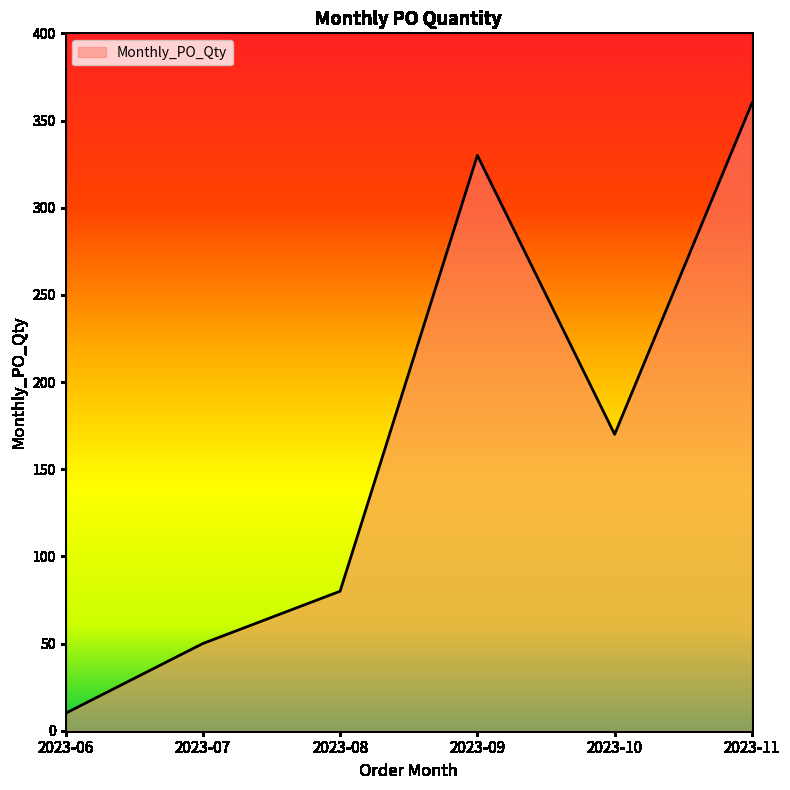

Is it true that the value at 2023-08 is 47?

False